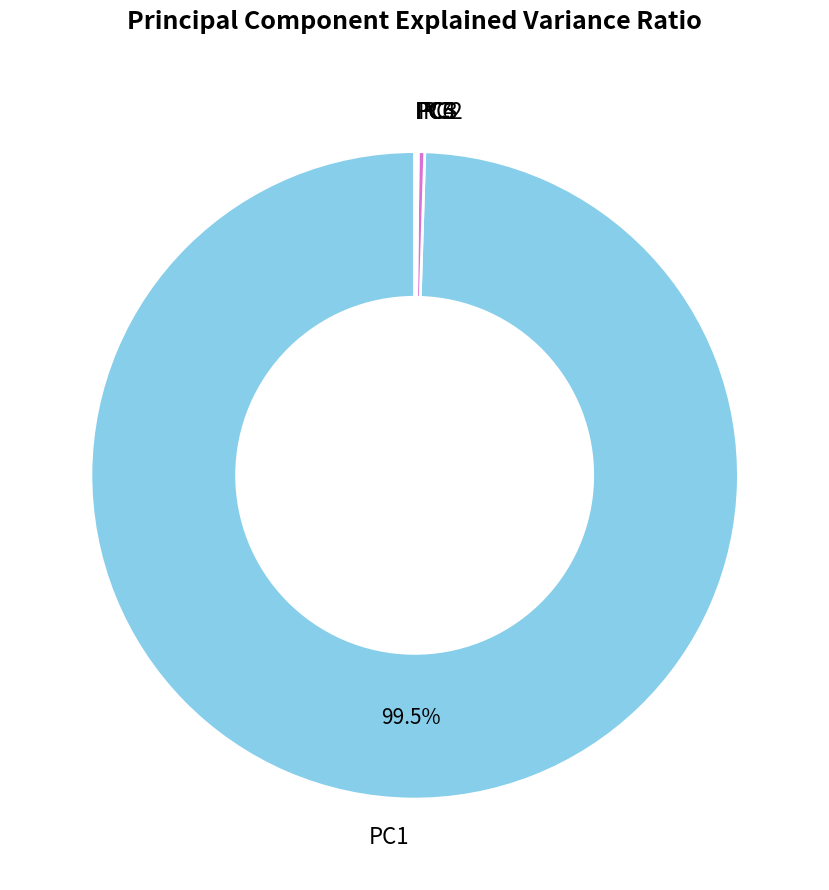

Which category has the biggest portion of the pie?

PC1